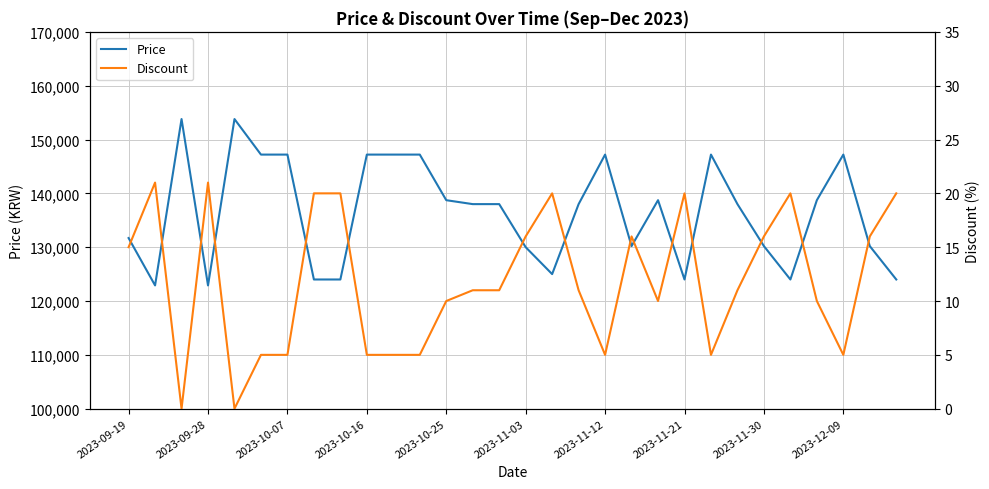

Which series has the widest spread of values?

Price